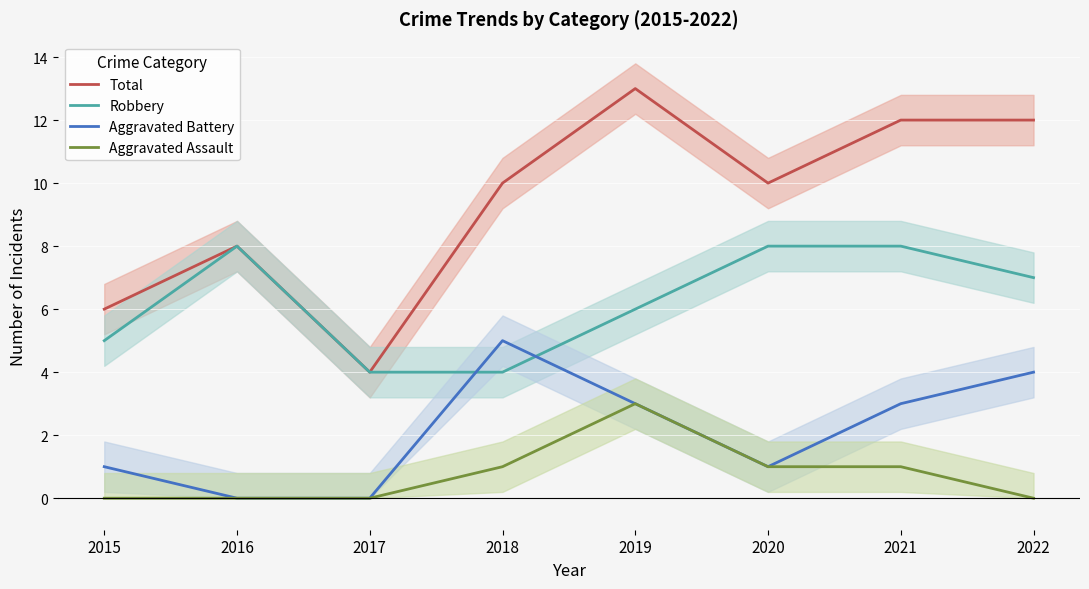

Reading left to right, extract all data points from this chart.

Total: 2015=6	2016=8	2017=4	2018=10	2019=13	2020=10	2021=12	2022=12
Robbery: 2015=5	2016=8	2017=4	2018=4	2019=6	2020=8	2021=8	2022=7
Aggravated Battery: 2015=1	2016=0	2017=0	2018=5	2019=3	2020=1	2021=3	2022=4
Aggravated Assault: 2015=0	2016=0	2017=0	2018=1	2019=3	2020=1	2021=1	2022=0